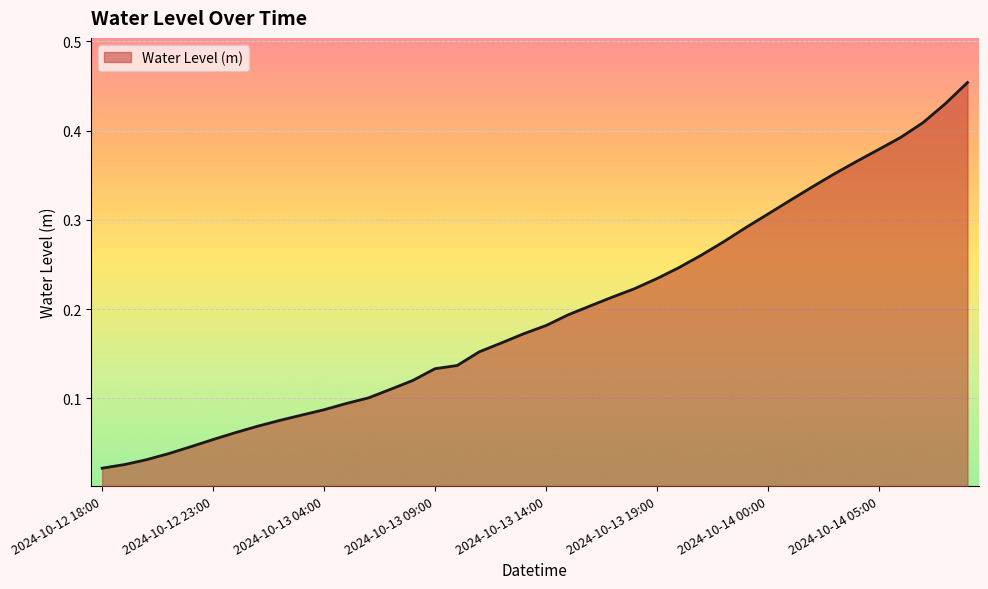

Reading right to left, what are all the values shown in this chart?

2024-10-14 09:00=0.5	2024-10-14 08:00=0.4	2024-10-14 07:00=0.4	2024-10-14 06:00=0.4	2024-10-14 05:00=0.4	2024-10-14 04:00=0.4	2024-10-14 03:00=0.4	2024-10-14 02:00=0.3	2024-10-14 01:00=0.3	2024-10-14 00:00=0.3	2024-10-13 23:00=0.3	2024-10-13 22:00=0.3	2024-10-13 21:00=0.3	2024-10-13 20:00=0.2	2024-10-13 19:00=0.2	2024-10-13 18:00=0.2	2024-10-13 17:00=0.2	2024-10-13 16:00=0.2	2024-10-13 15:00=0.2	2024-10-13 14:00=0.2	2024-10-13 13:00=0.2	2024-10-13 12:00=0.2	2024-10-13 11:00=0.2	2024-10-13 10:00=0.1	2024-10-13 09:00=0.1	2024-10-13 08:00=0.1	2024-10-13 07:00=0.1	2024-10-13 06:00=0.1	2024-10-13 05:00=0.1	2024-10-13 04:00=0.1	2024-10-13 03:00=0.1	2024-10-13 02:00=0.1	2024-10-13 01:00=0.1	2024-10-13 00:00=0.1	2024-10-12 23:00=0.1	2024-10-12 22:00=0.0	2024-10-12 21:00=0.0	2024-10-12 20:00=0.0	2024-10-12 19:00=0.0	2024-10-12 18:00=0.0